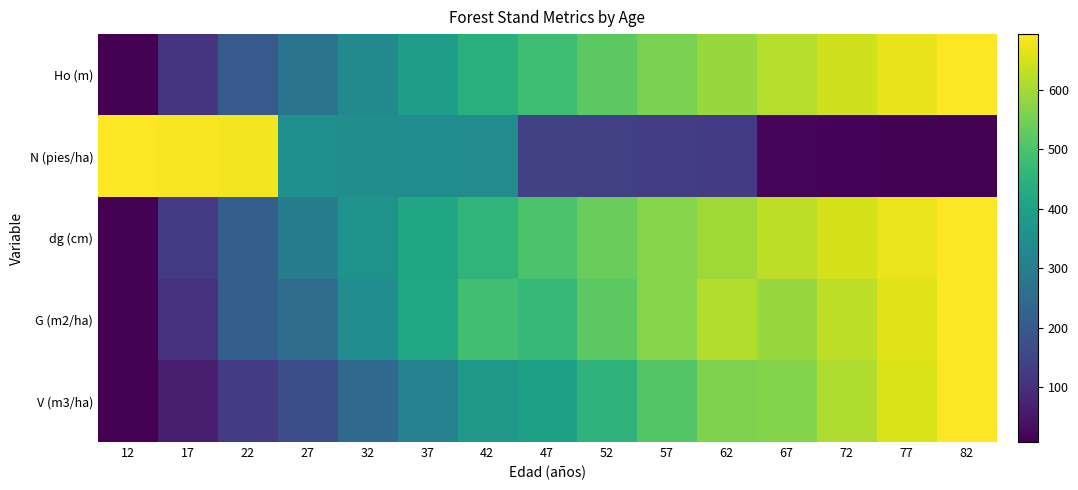

How many categories are shown in the chart?

15